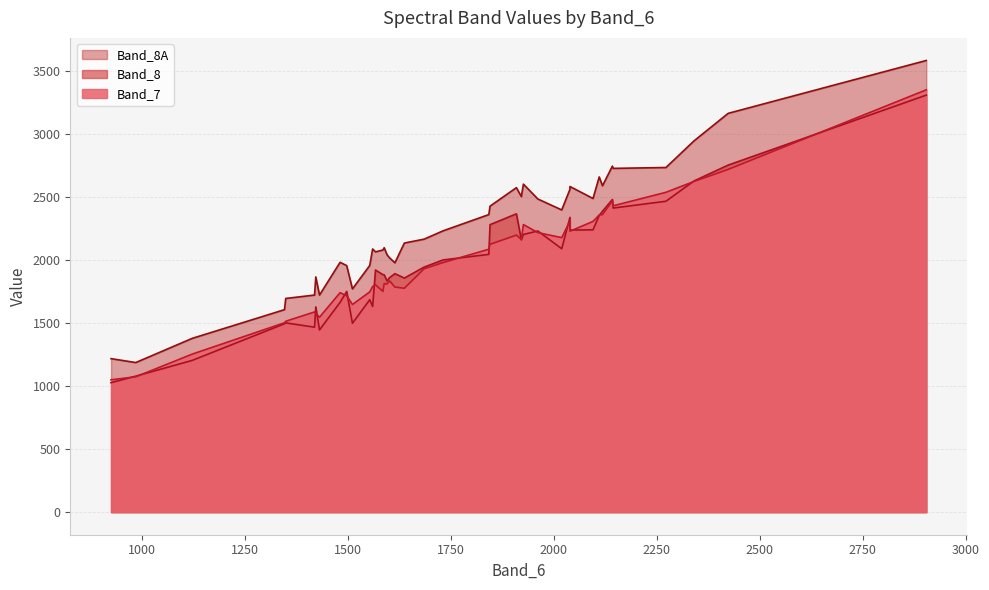

What is the sum of the Band_7 values at 26 and 5?

4088